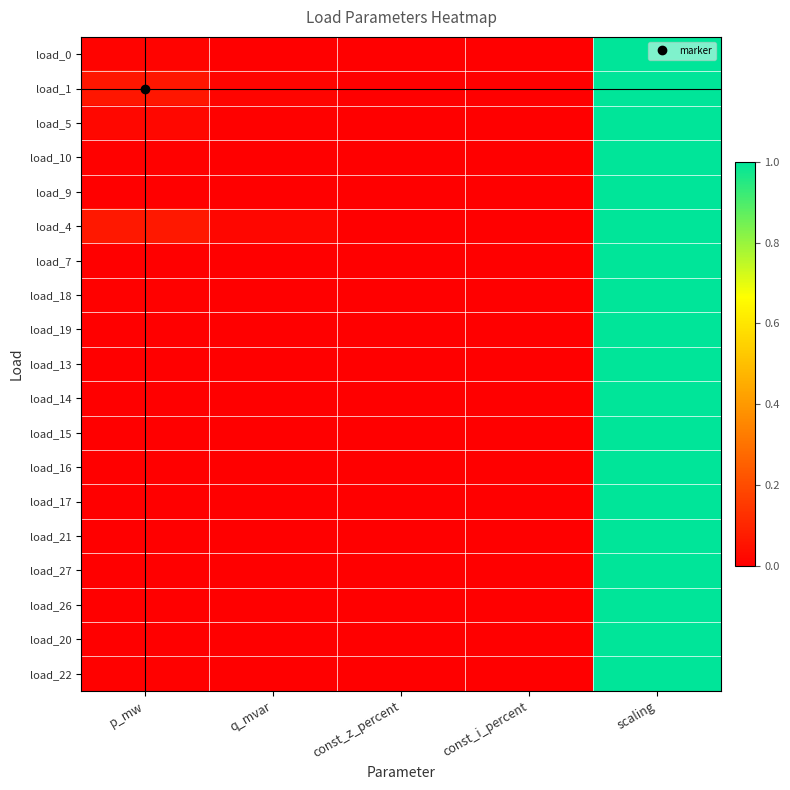

Reading left to right, what are all the values shown in this chart?

load_0: p_mw=0.0	q_mvar=0.0	const_z_percent=0.0	const_i_percent=0.0	scaling=1.0
load_1: p_mw=0.1	q_mvar=0.0	const_z_percent=0.0	const_i_percent=0.0	scaling=1.0
load_5: p_mw=0.0	q_mvar=0.0	const_z_percent=0.0	const_i_percent=0.0	scaling=1.0
load_10: p_mw=0.0	q_mvar=0.0	const_z_percent=0.0	const_i_percent=0.0	scaling=1.0
load_9: p_mw=0.0	q_mvar=0.0	const_z_percent=0.0	const_i_percent=0.0	scaling=1.0
load_4: p_mw=0.1	q_mvar=0.0	const_z_percent=0.0	const_i_percent=0.0	scaling=1.0
load_7: p_mw=0.0	q_mvar=0.0	const_z_percent=0.0	const_i_percent=0.0	scaling=1.0
load_18: p_mw=0.0	q_mvar=0.0	const_z_percent=0.0	const_i_percent=0.0	scaling=1.0
load_19: p_mw=0.0	q_mvar=0.0	const_z_percent=0.0	const_i_percent=0.0	scaling=1.0
load_13: p_mw=0.0	q_mvar=0.0	const_z_percent=0.0	const_i_percent=0.0	scaling=1.0
load_14: p_mw=0.0	q_mvar=0.0	const_z_percent=0.0	const_i_percent=0.0	scaling=1.0
load_15: p_mw=0.0	q_mvar=0.0	const_z_percent=0.0	const_i_percent=0.0	scaling=1.0
load_16: p_mw=0.0	q_mvar=0.0	const_z_percent=0.0	const_i_percent=0.0	scaling=1.0
load_17: p_mw=0.0	q_mvar=0.0	const_z_percent=0.0	const_i_percent=0.0	scaling=1.0
load_21: p_mw=0.0	q_mvar=0.0	const_z_percent=0.0	const_i_percent=0.0	scaling=1.0
load_27: p_mw=0.0	q_mvar=0.0	const_z_percent=0.0	const_i_percent=0.0	scaling=1.0
load_26: p_mw=0.0	q_mvar=0.0	const_z_percent=0.0	const_i_percent=0.0	scaling=1.0
load_20: p_mw=0.0	q_mvar=0.0	const_z_percent=0.0	const_i_percent=0.0	scaling=1.0
load_22: p_mw=0.0	q_mvar=0.0	const_z_percent=0.0	const_i_percent=0.0	scaling=1.0